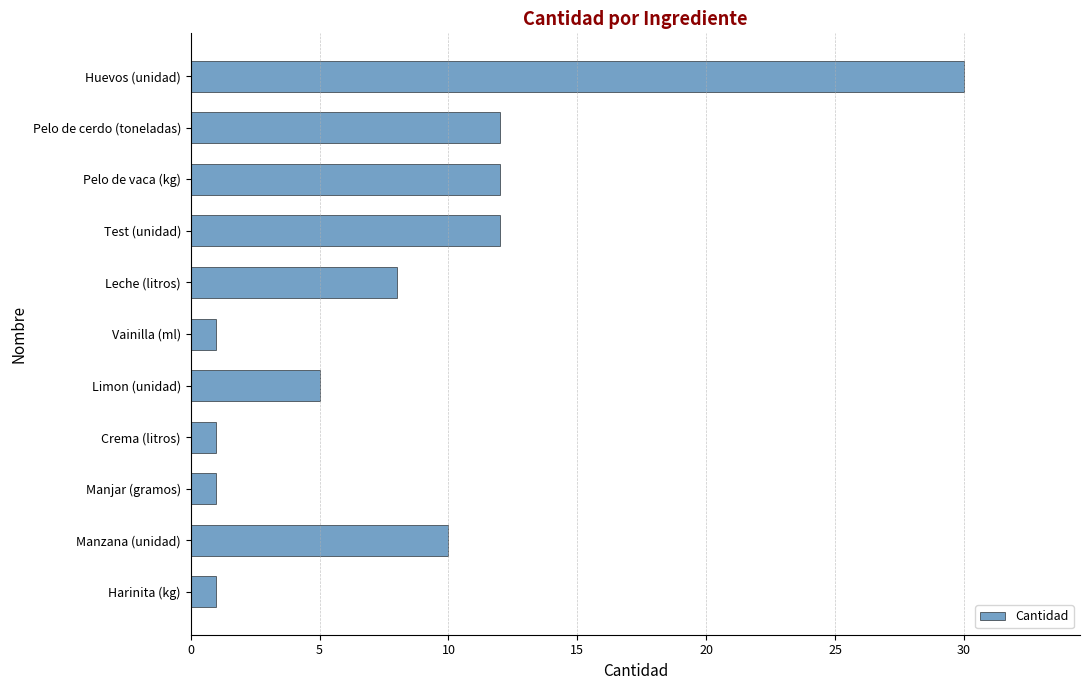

What is the difference between the values at Manzana (unidad) and Harinita (kg)?

9